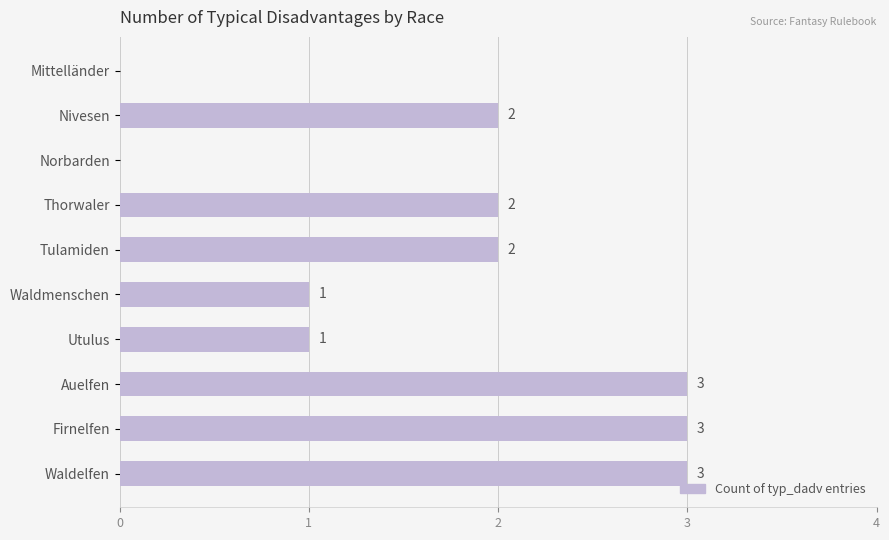

What is the maximum value shown in the chart?

3